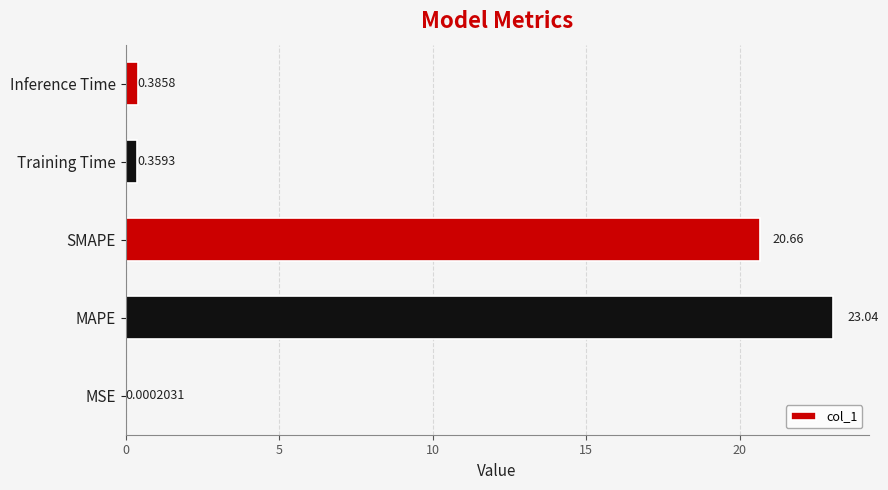

What is the change in value from SMAPE to Inference Time?

-20.3